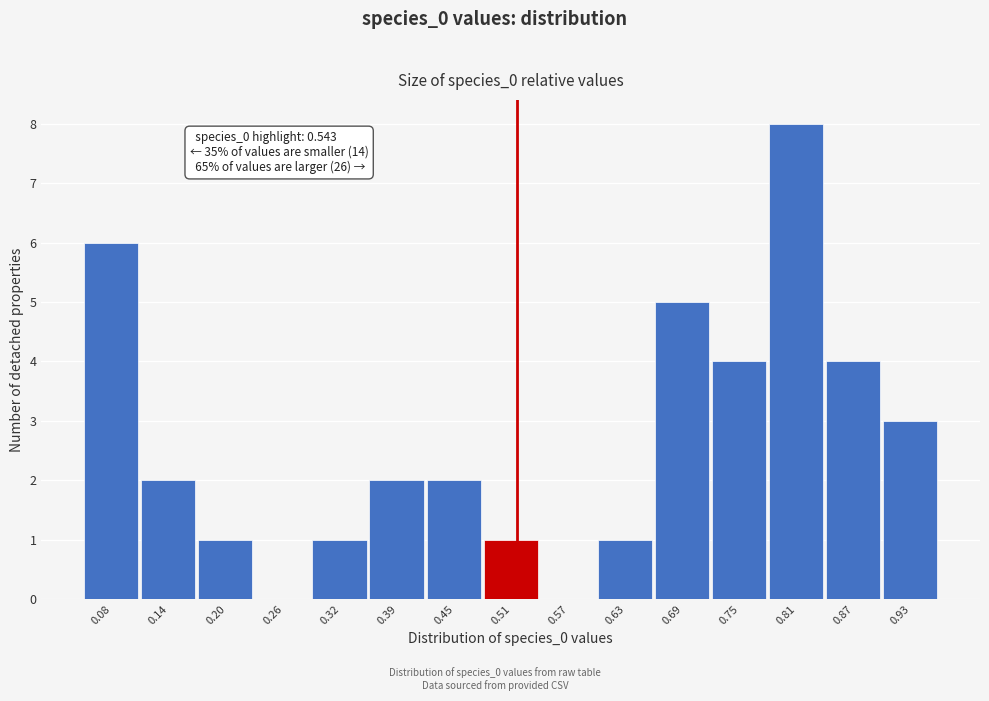

Reading left to right, list all the values displayed in this chart.

0.08=6	0.14=2	0.20=1	0.26=0	0.32=1	0.39=2	0.45=2	0.51=1	0.57=0	0.63=1	0.69=5	0.75=4	0.81=8	0.87=4	0.93=3